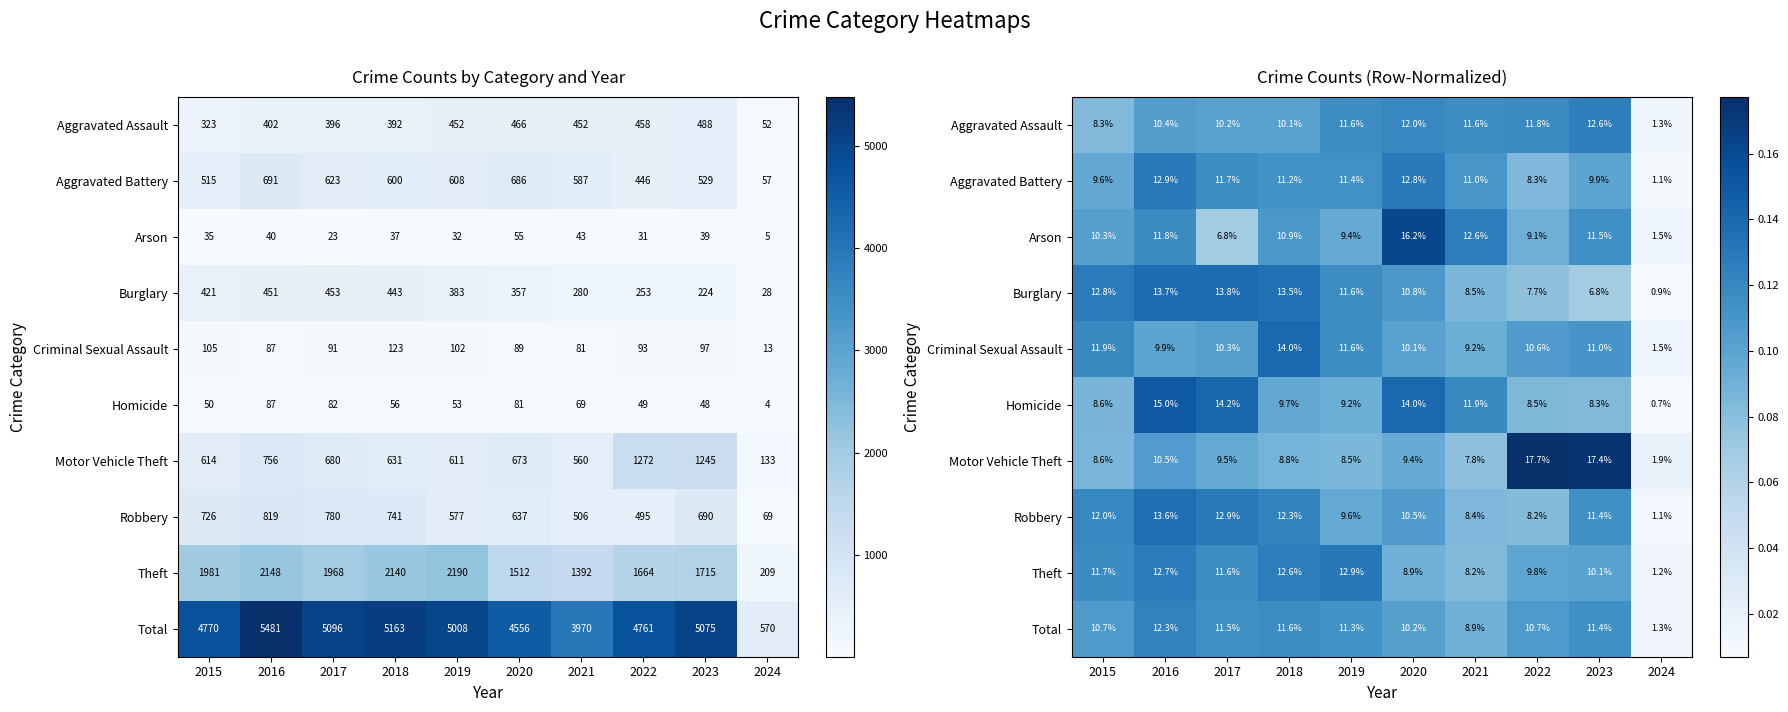

True or false: Robbery has a value of 0.0 at 2018.

False